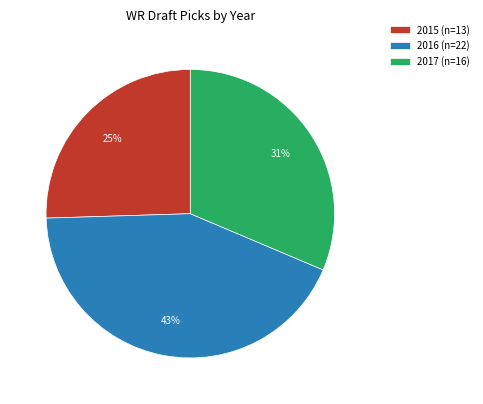

True or false: 2016 accounts for 43% of the total.

True